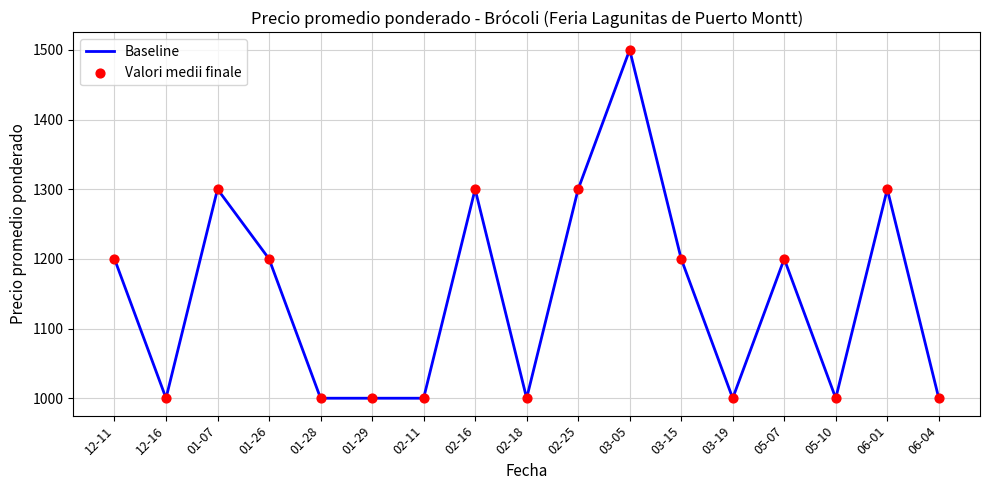

What is the ratio of the value at 02-25 to the value at 06-01?

1.0